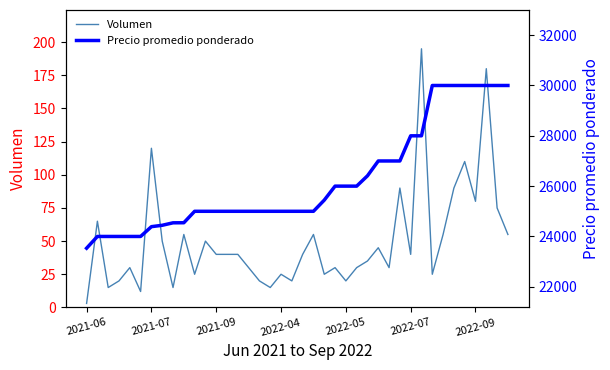

Is this an area chart (filled region under the line)?

No